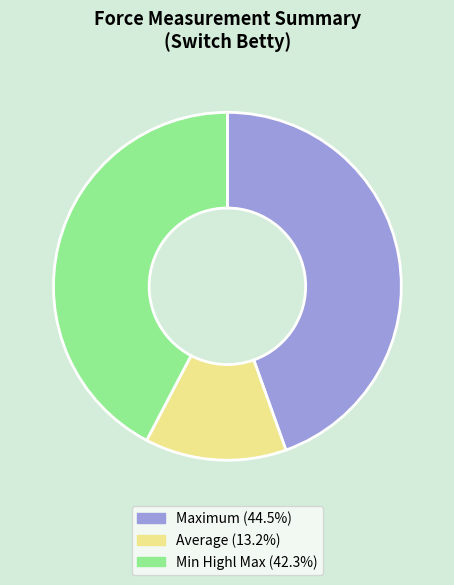

Is there a majority slice in this chart?

No